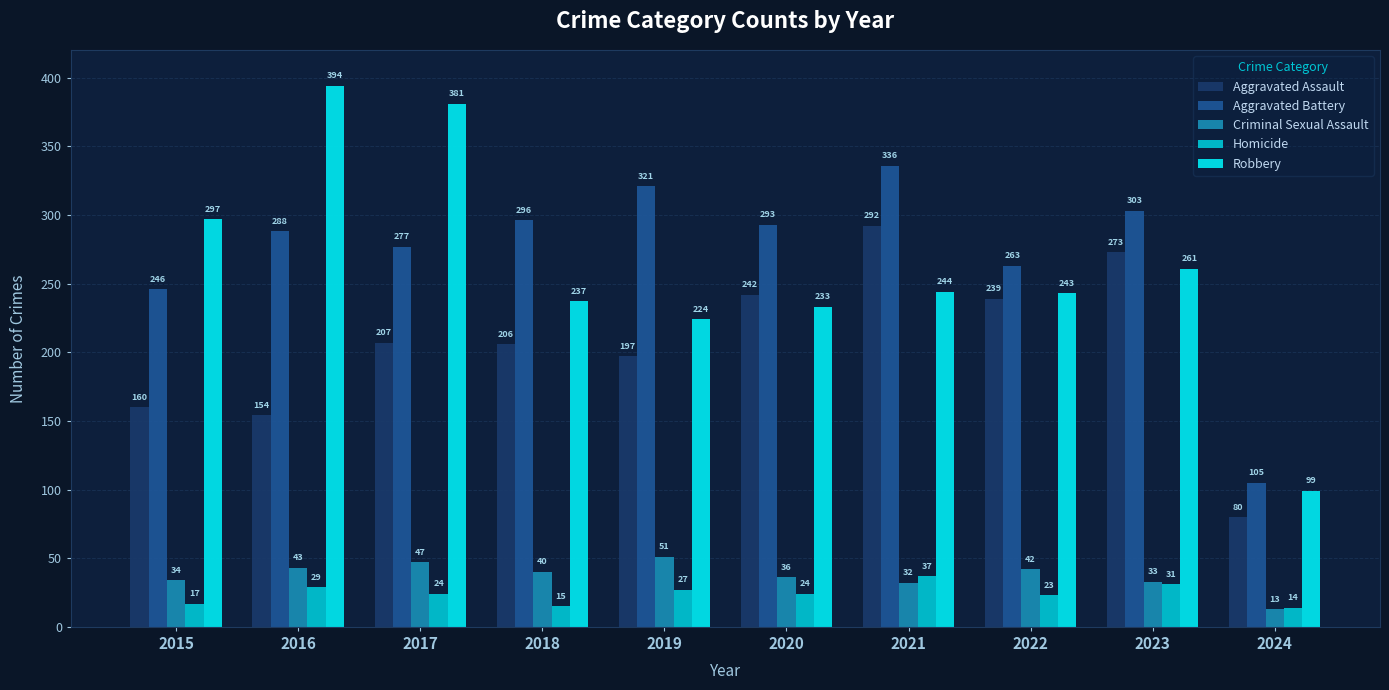

At how many categories does at least one series exceed 225?

9